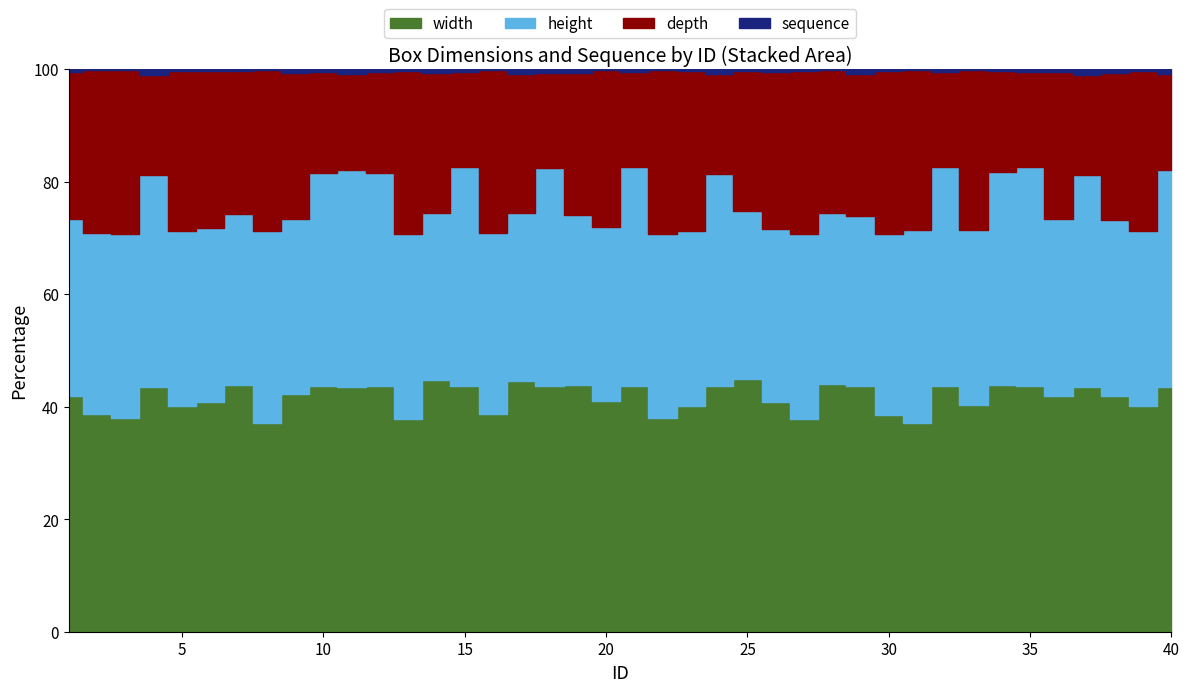

Rank the series at 23 from highest to lowest value.

width, height, depth, sequence